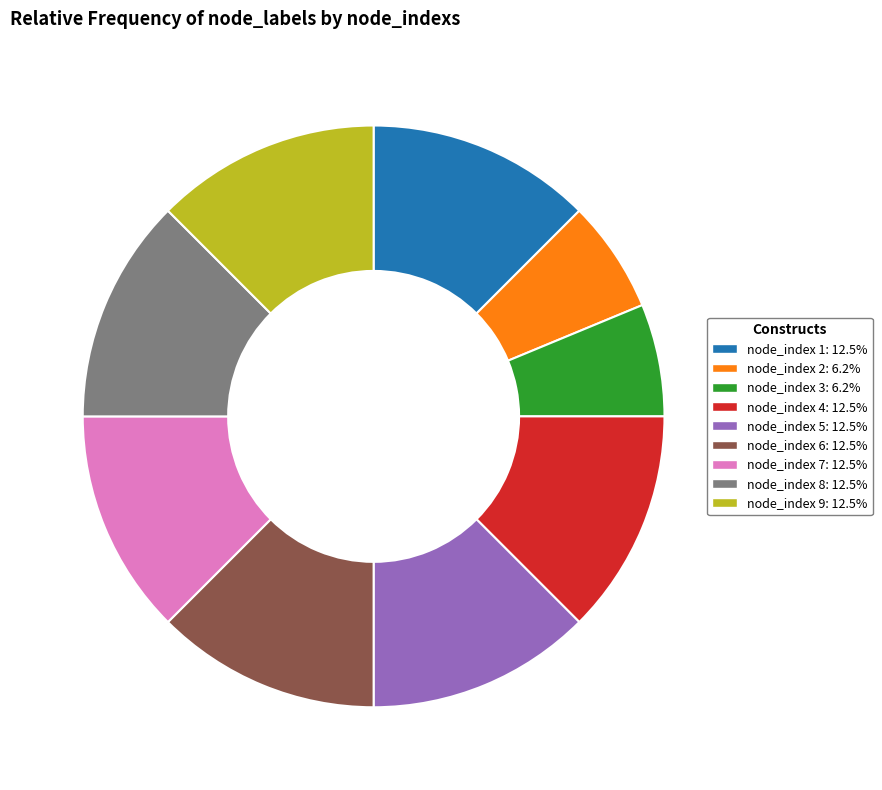

How many segments does this pie chart have?

9